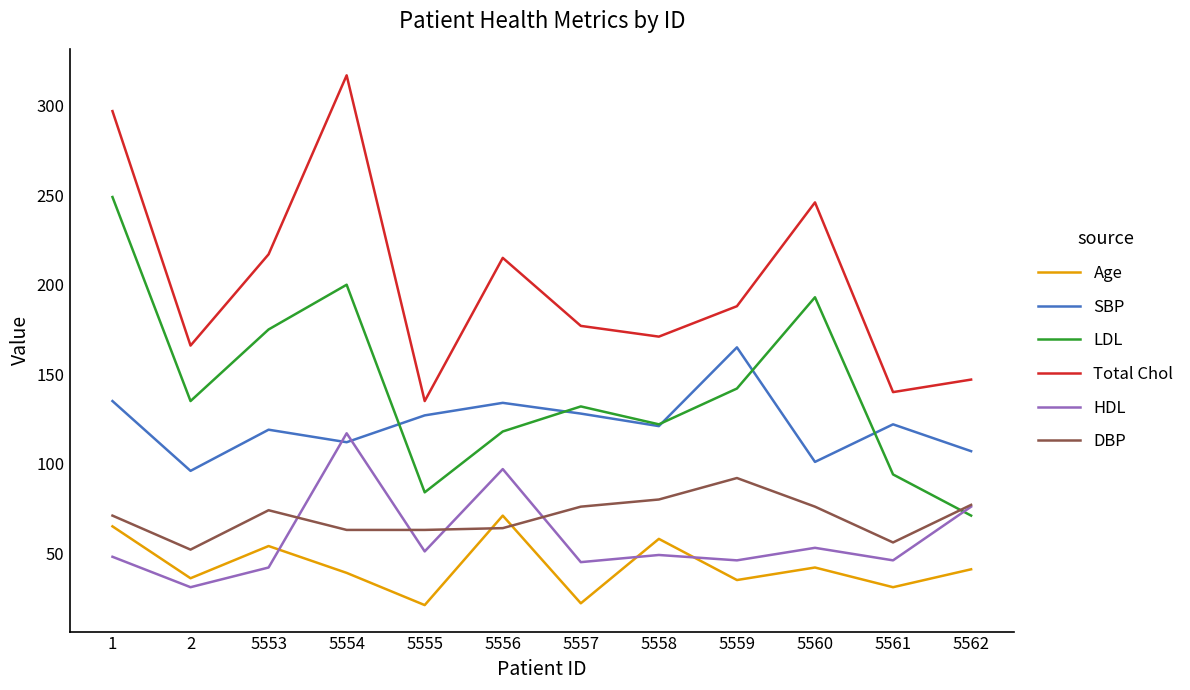

What is the difference between the highest and lowest values at 5556?

151